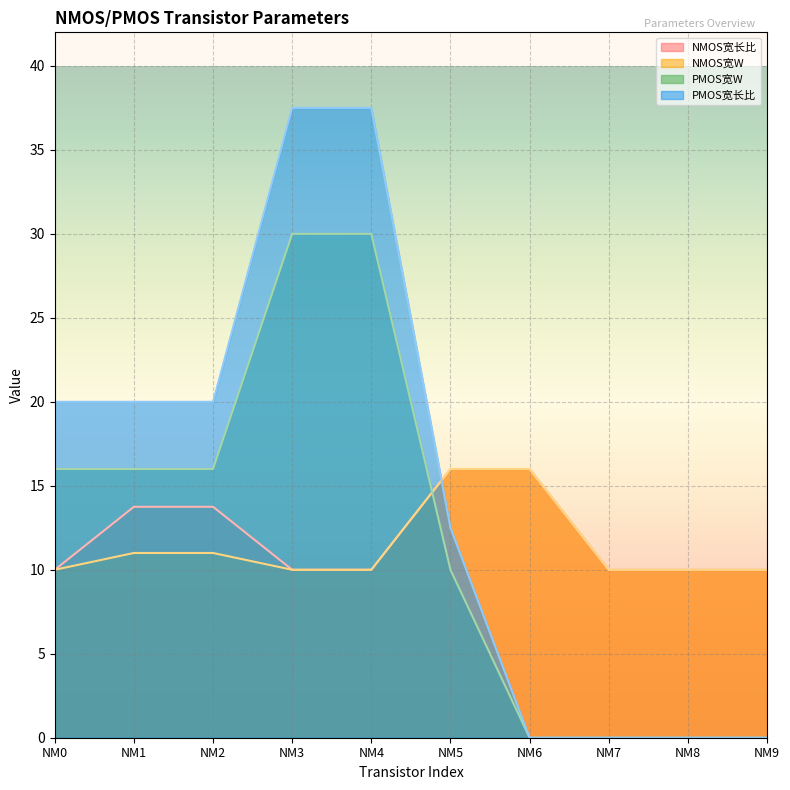

Between NM3 and NM2, which is larger?

NM2